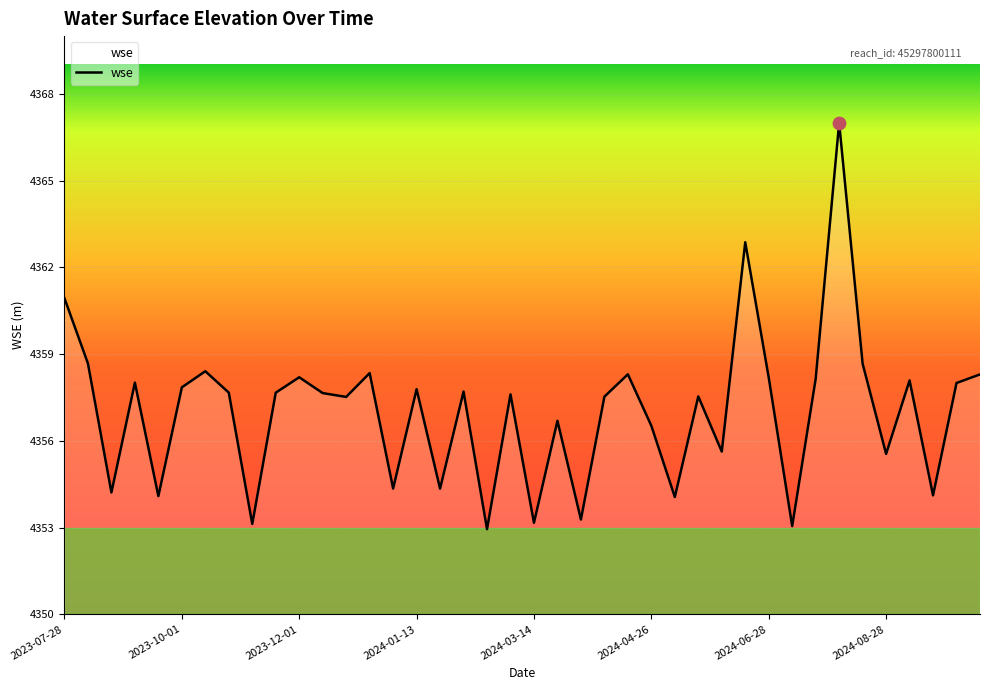

What is the maximum value shown in the chart?

4367.0